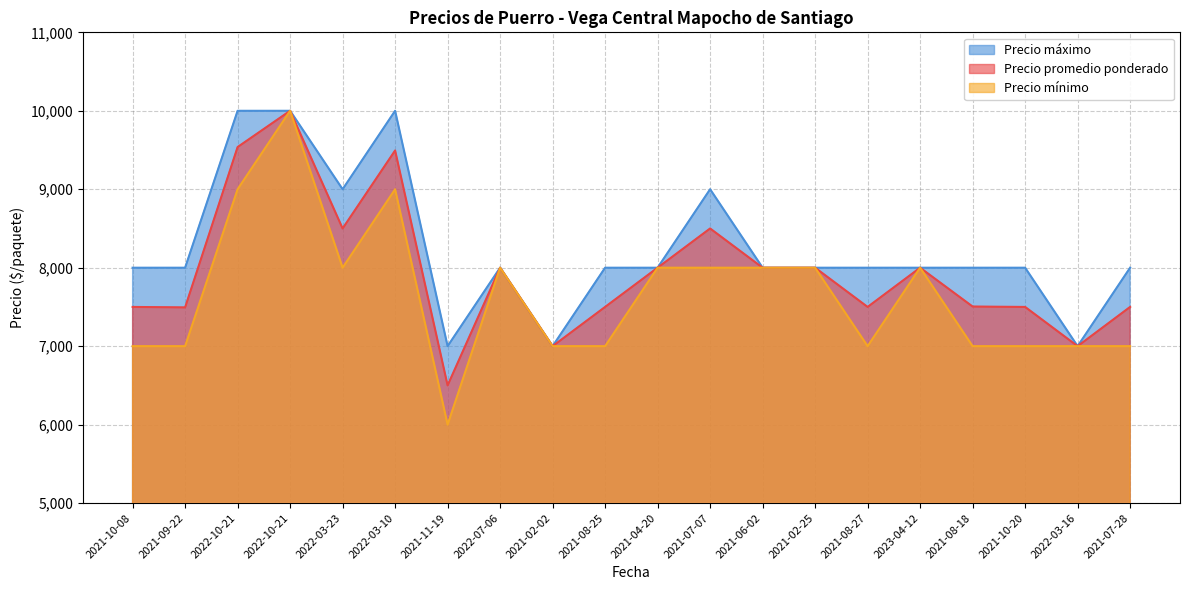

What is the spread (max minus min) of values at 2022-03-23?

1000